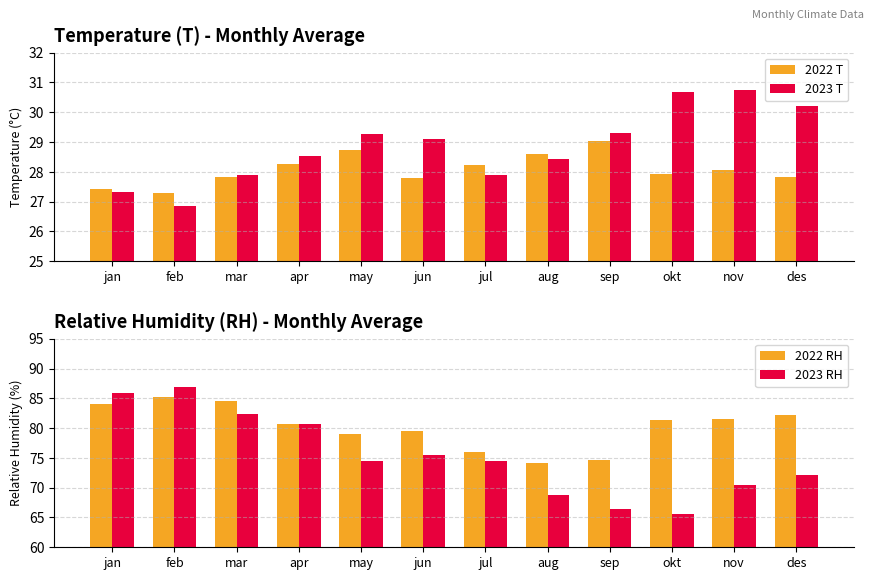

List the labels in order of 2022 RH value, smallest first.

aug, sep, jul, may, jun, apr, okt, nov, des, jan, mar, feb